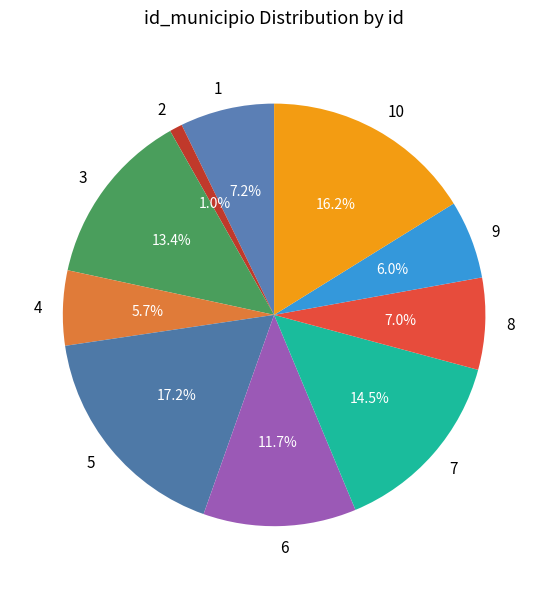

To the nearest percent, what percentage of the pie is 8?

7%